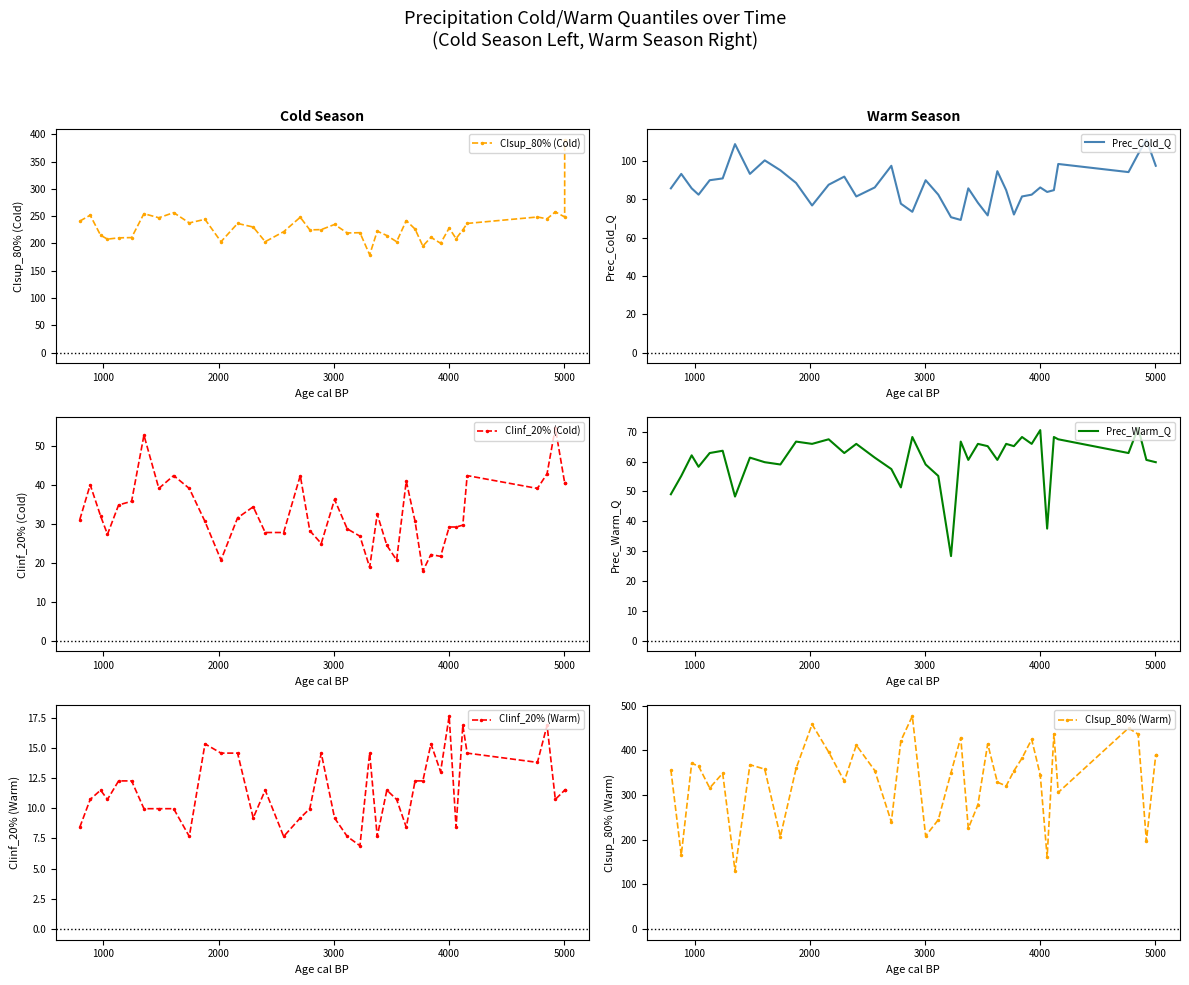

What is the maximum value for Prec_Warm_Q?

71.3